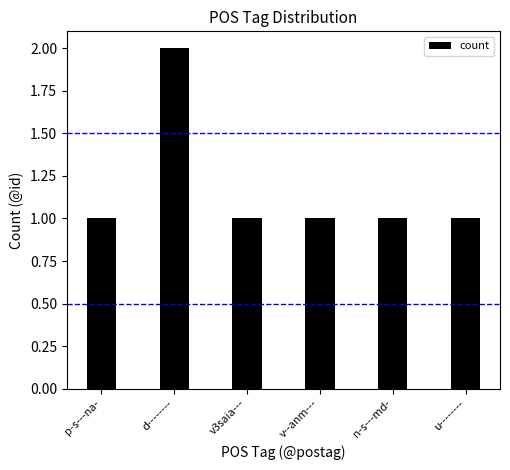

True or false: the data shows 1 at u--------.

True